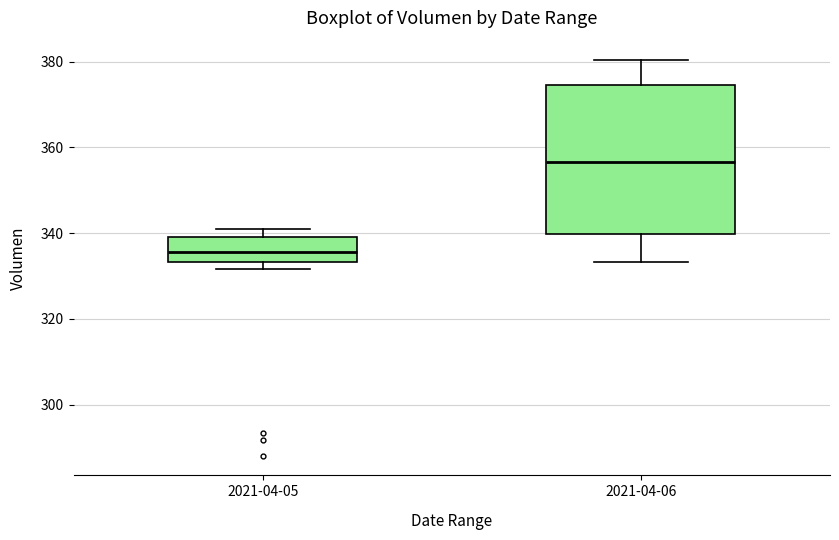

Comparing the boxes themselves (not the whiskers), which one is the tallest?

2021-04-06